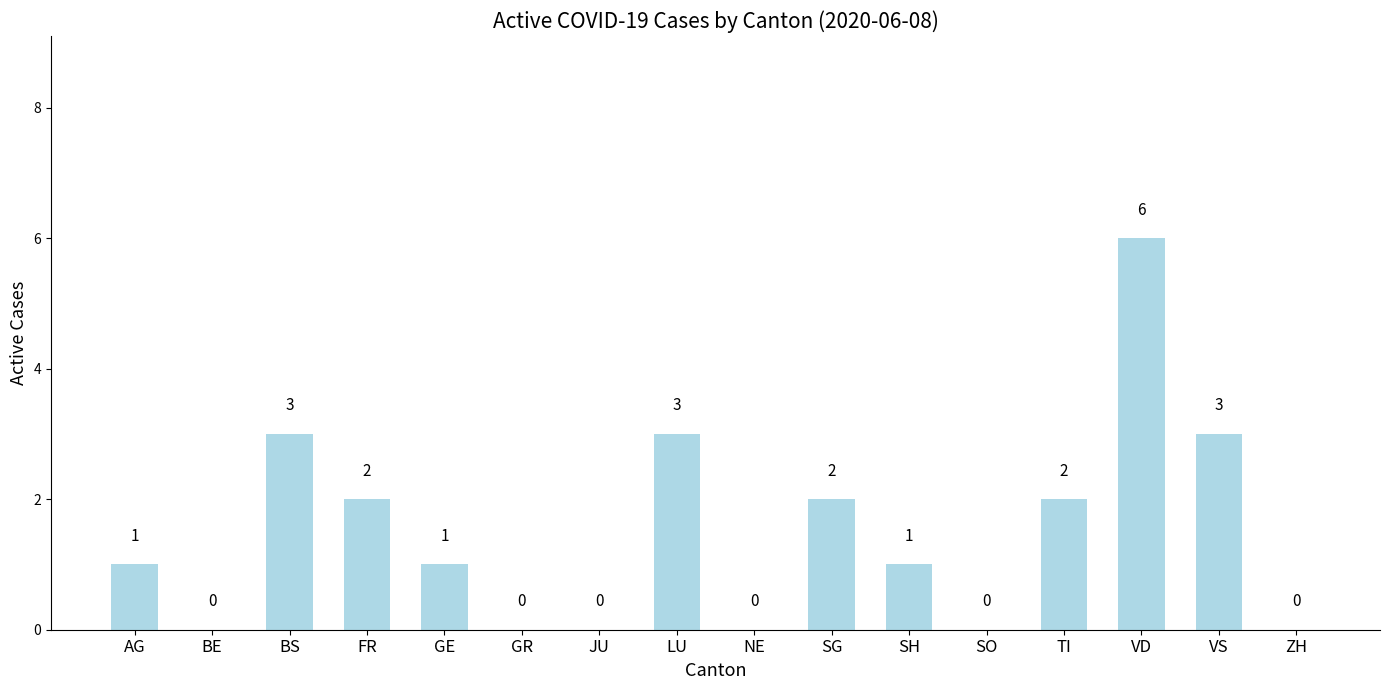

What is the greatest value displayed?

6